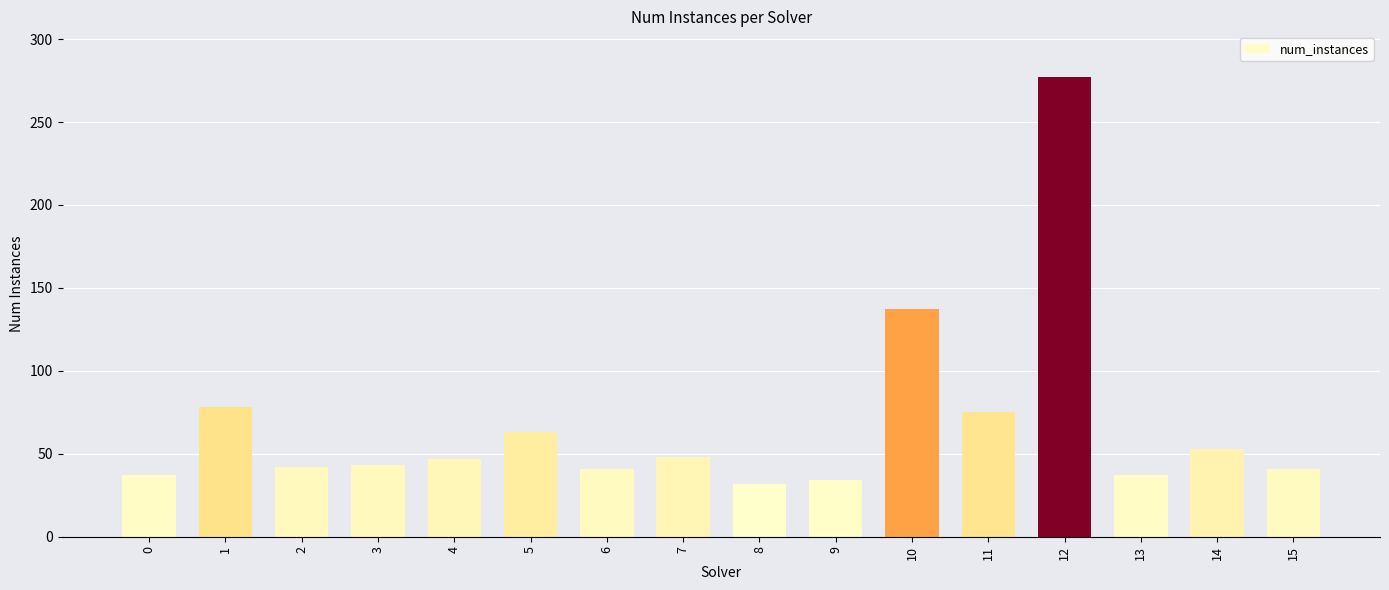

Is it true that the value at 3 is 69?

False